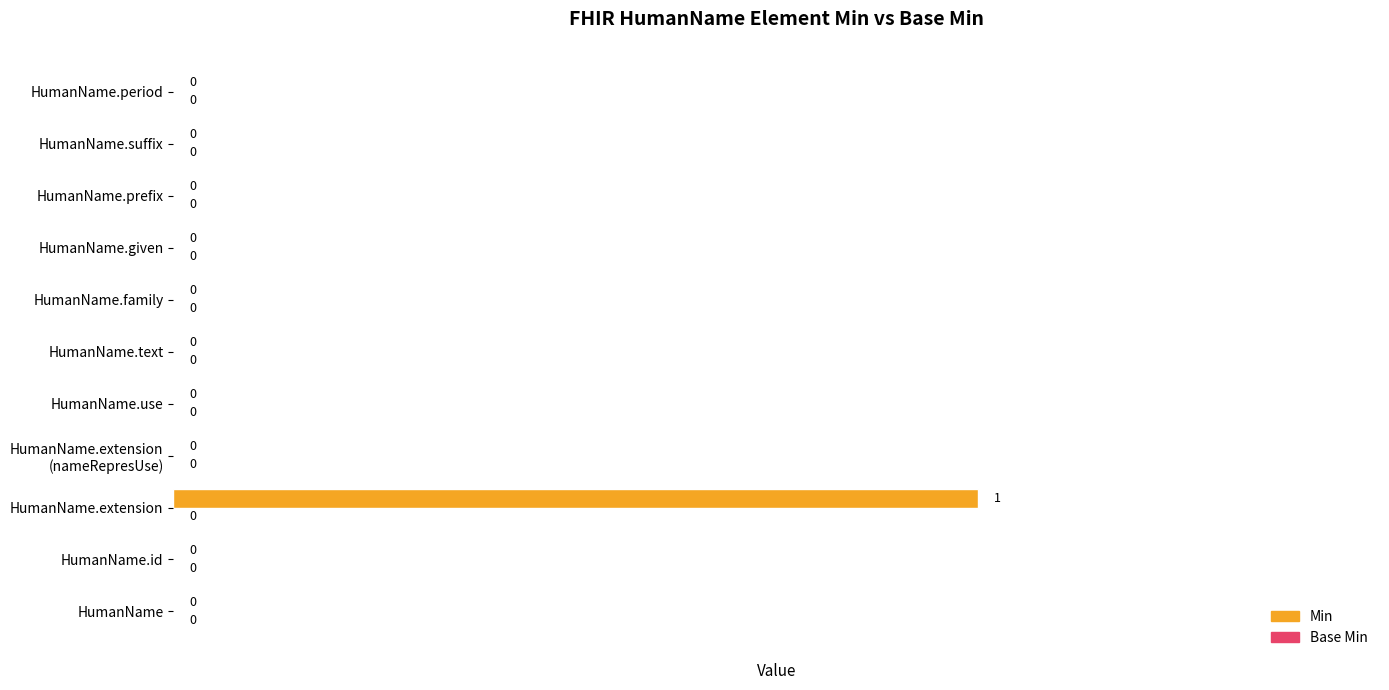

How many values are between 0 and 1?

11